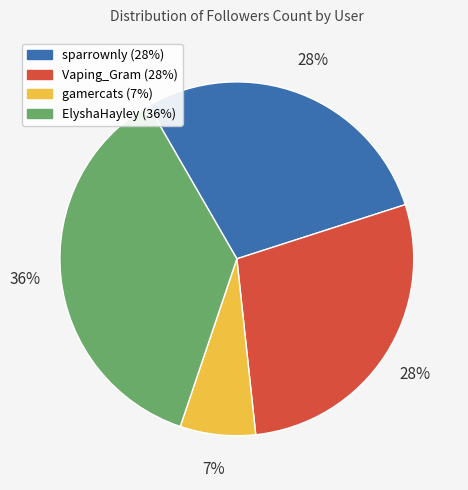

To the nearest percent, what is the difference between the Vaping_Gram and gamercats slice percentages?

21%